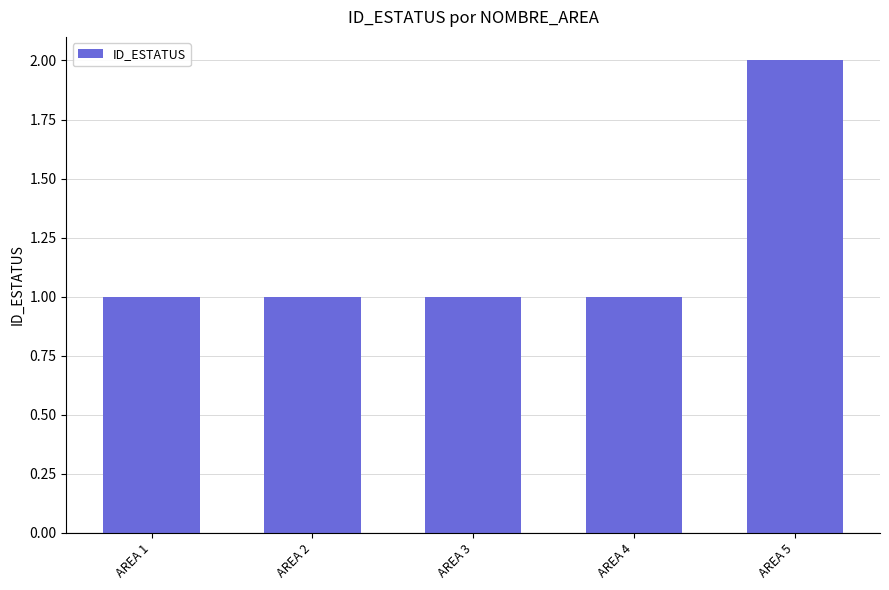

The chart shows a value of 1 at AREA 2. True or false?

True